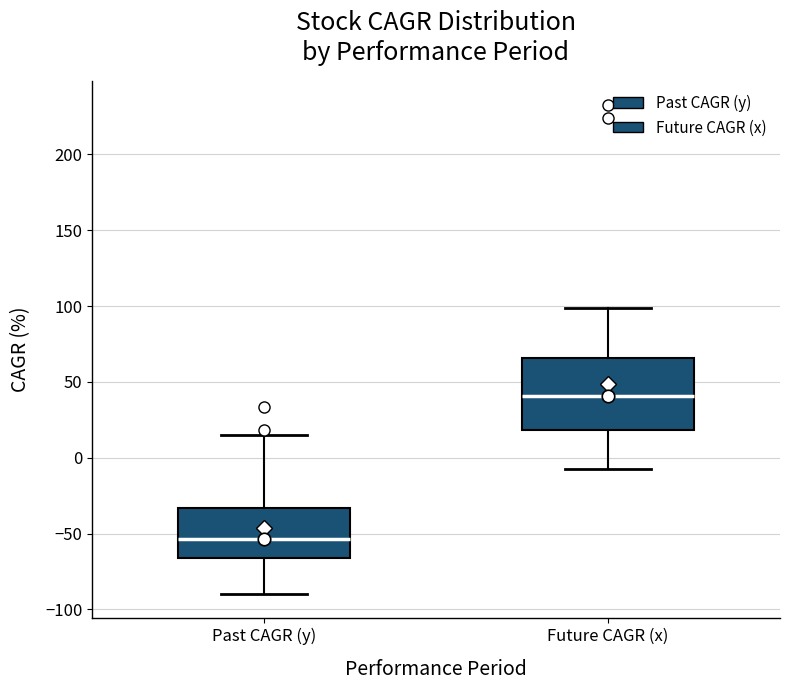

Reading left to right, transcribe this box plot: for each box, give where its median line is, the range the box spans, and where its two whiskers end, as read against the y-axis. The values are not printed on the chart, so give them approximately, as read against the axis.

Past CAGR (y): median -55, box -65 to -35, whiskers -90 to 15
Future CAGR (x): median 40, box 20 to 65, whiskers -10 to 100